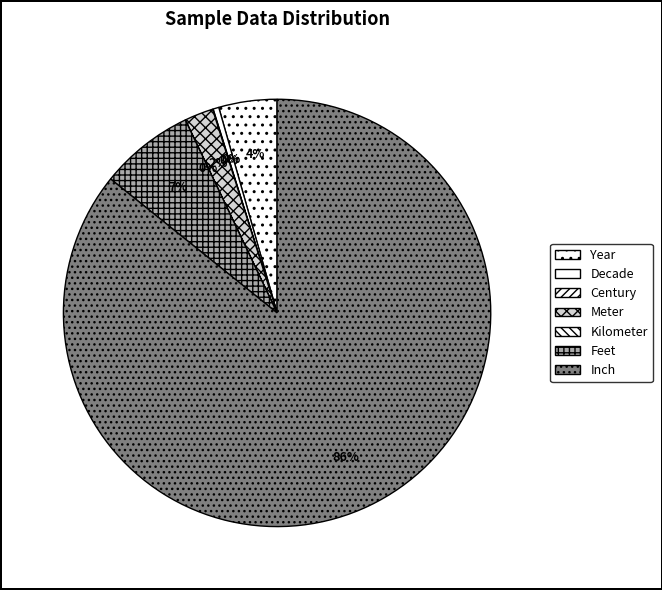

What percentage do Decade and Year together represent?

4.8%